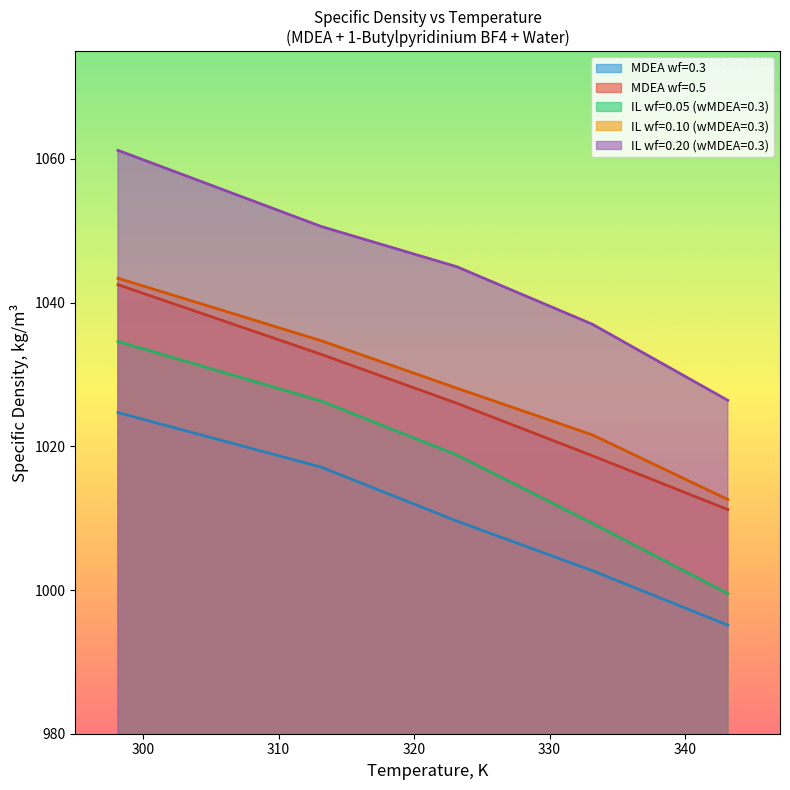

How many lines are shown in the chart?

5